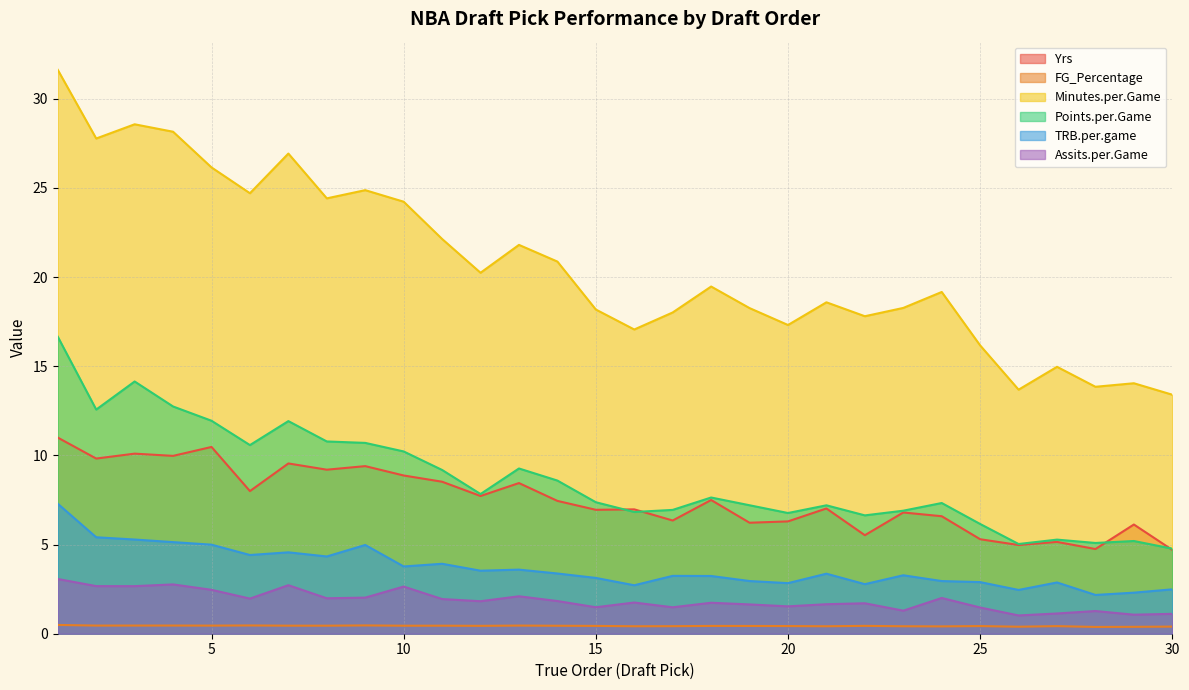

At which label is Yrs closest to 7?

16